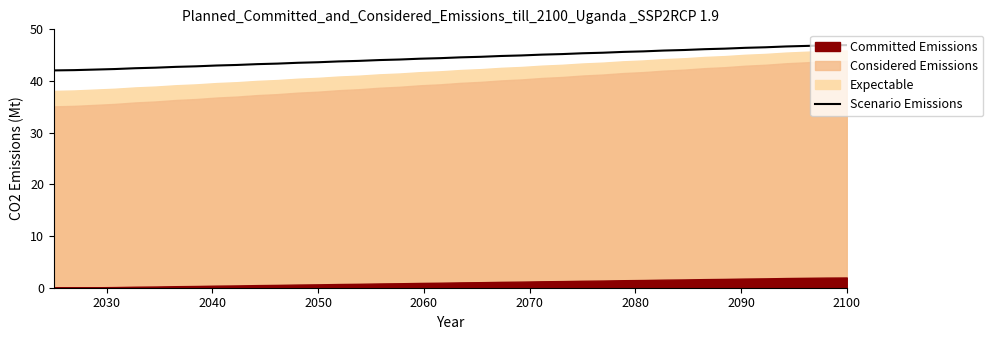

What is the maximum value for Scenario Emissions?

46.9